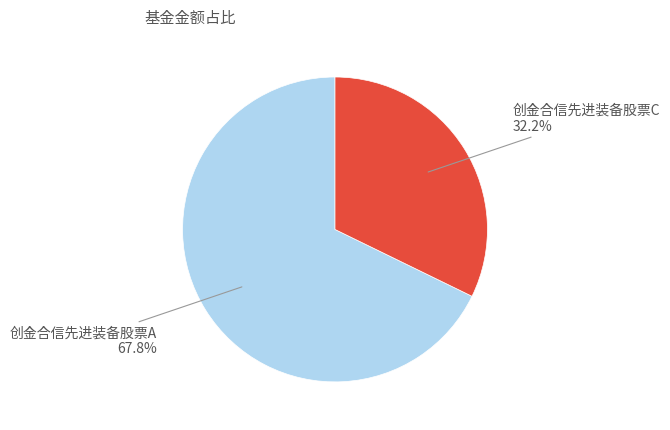

To the nearest percent, what is the difference between the largest and smallest slice percentages?

36%